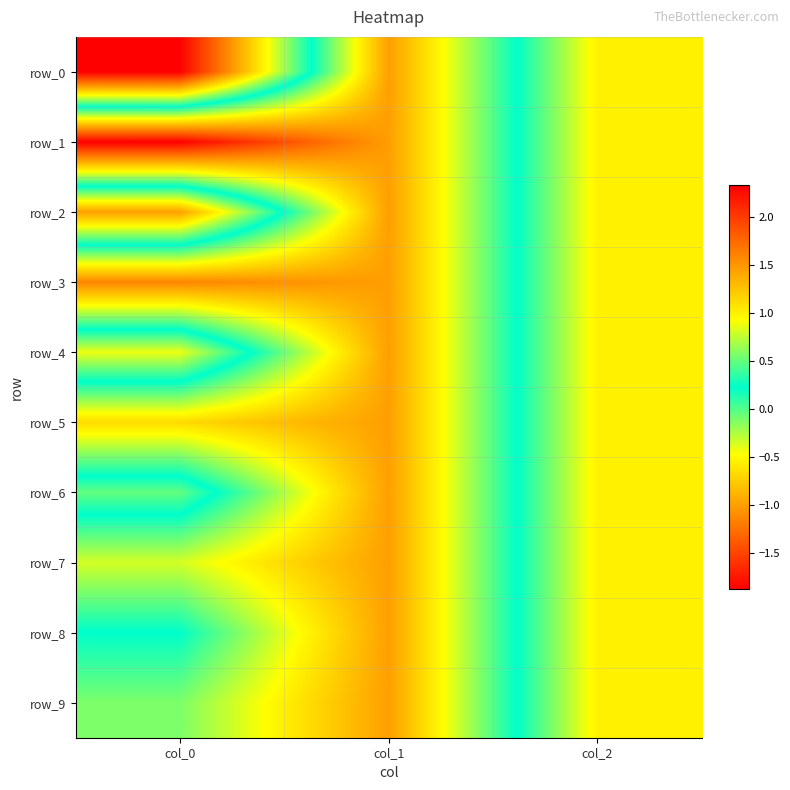

How many series are shown in this chart?

10